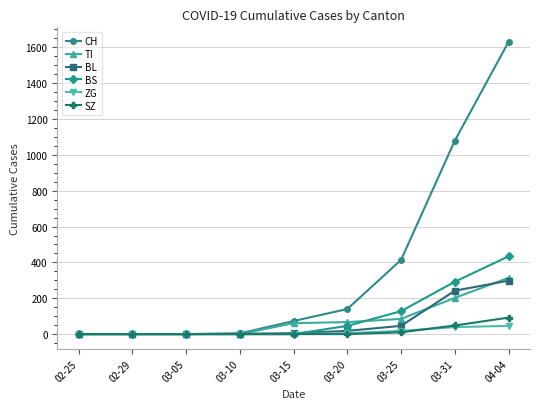

True or false: TI has more than 2 points higher than both neighbors.

False